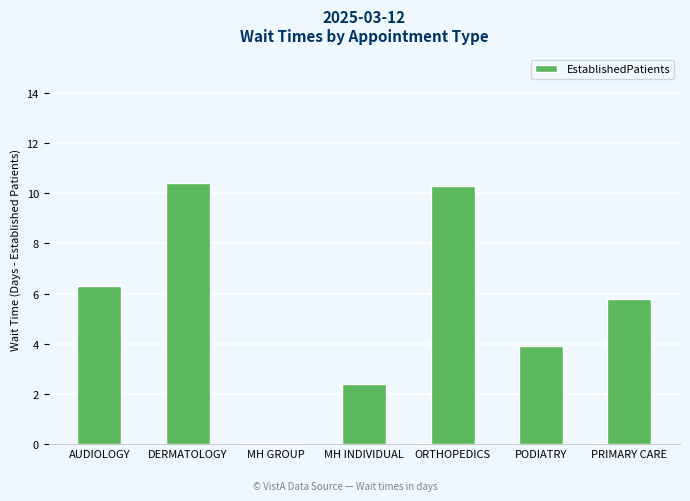

What is the sum of all values?

39.1